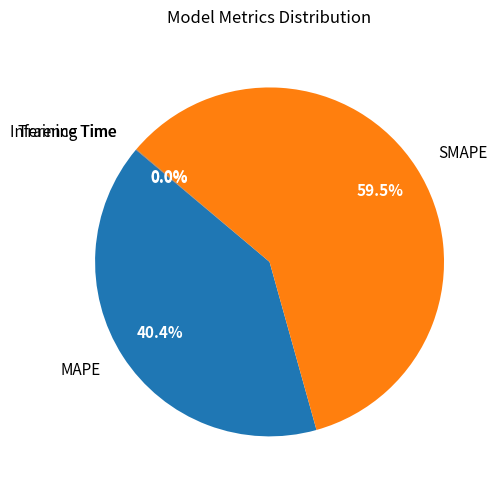

Combined, do MAPE and SMAPE account for over 50%?

Yes